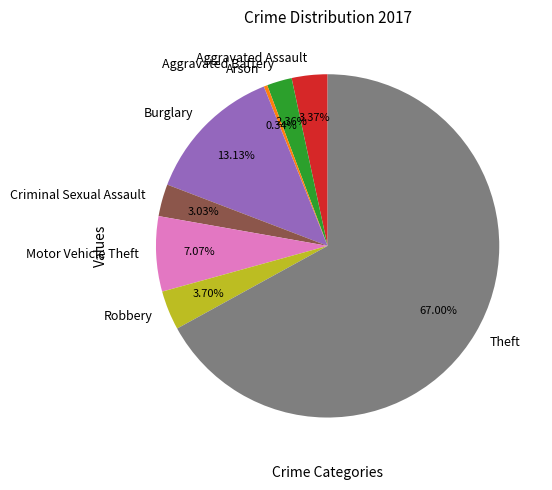

The Motor Vehicle Theft slice represents 7% of the pie. True or false?

True